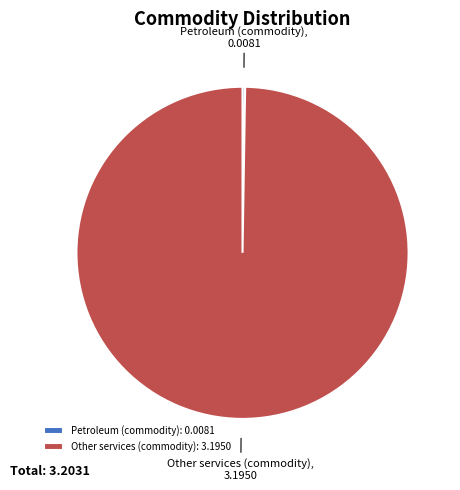

Is there any slice that represents more than half of the pie?

Yes